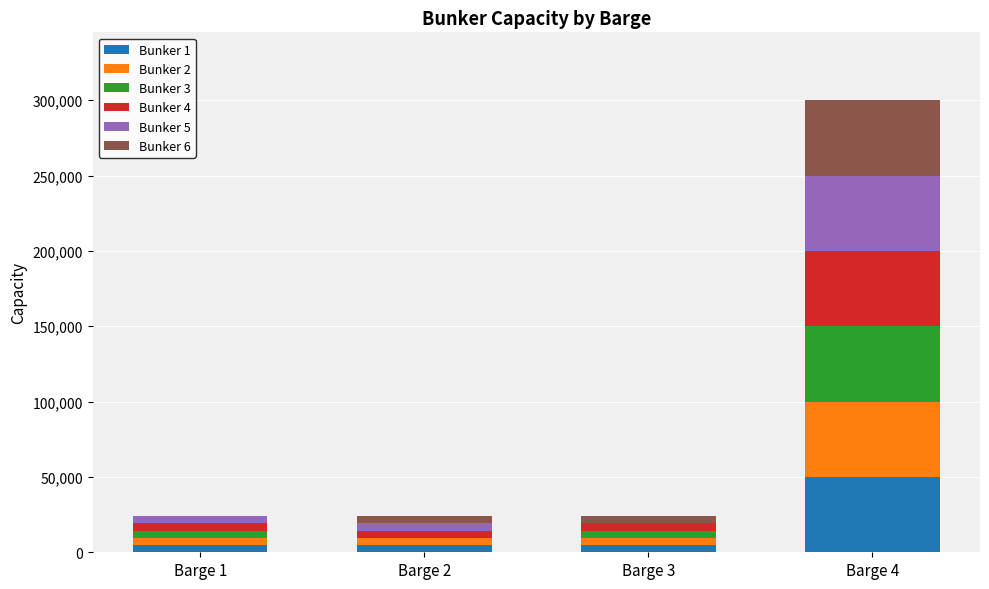

At which category is the sum across all series the highest?

Barge 4